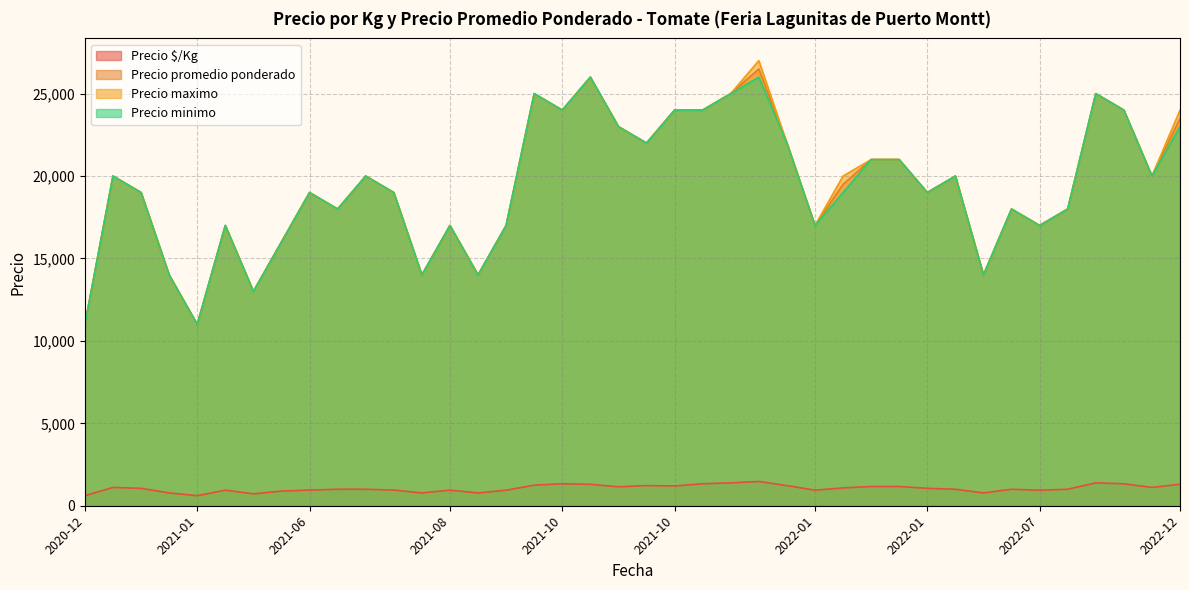

How many categories are shown in the chart?

40